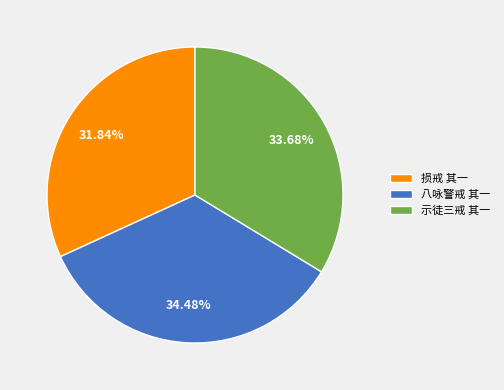

What portion of the pie excludes 损戒 其一?

68.2%